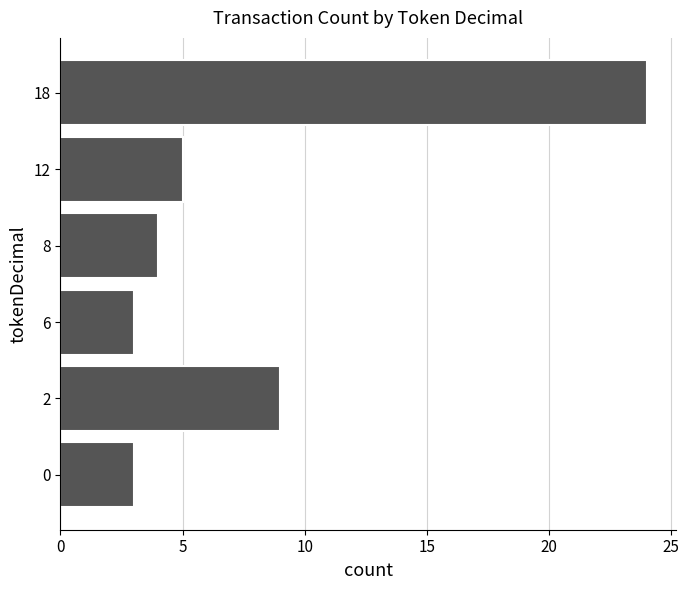

What is the difference between the maximum and minimum values?

21